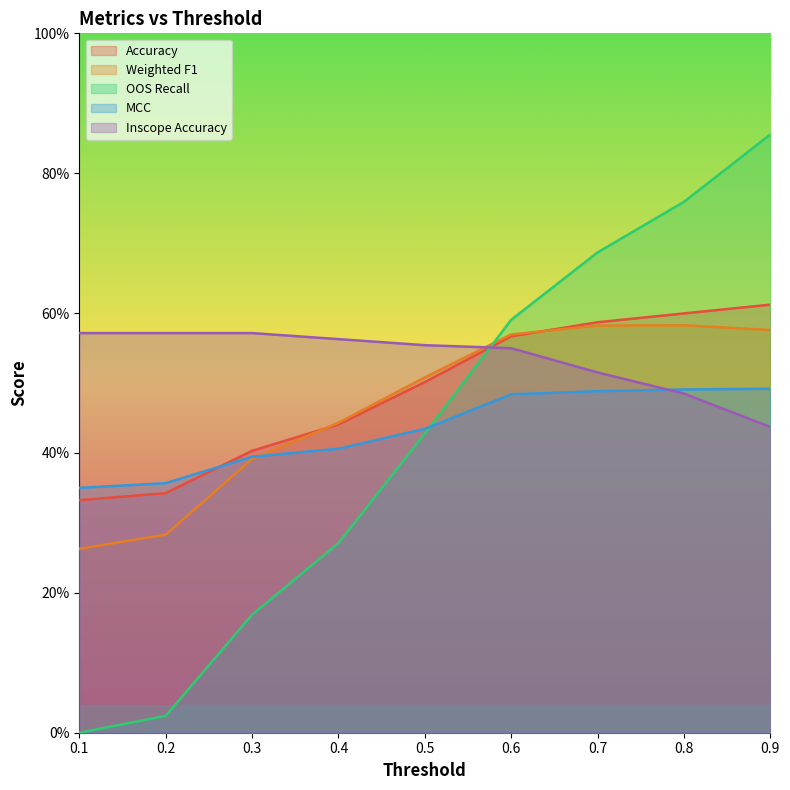

Does the chart have visible grid lines?

No